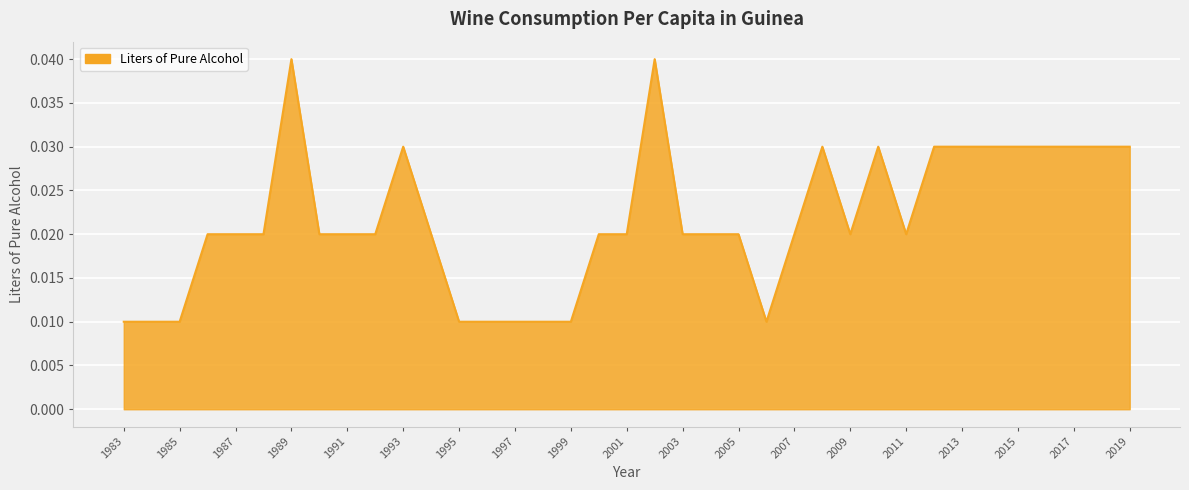

At which label is the value closest to 0?

2006